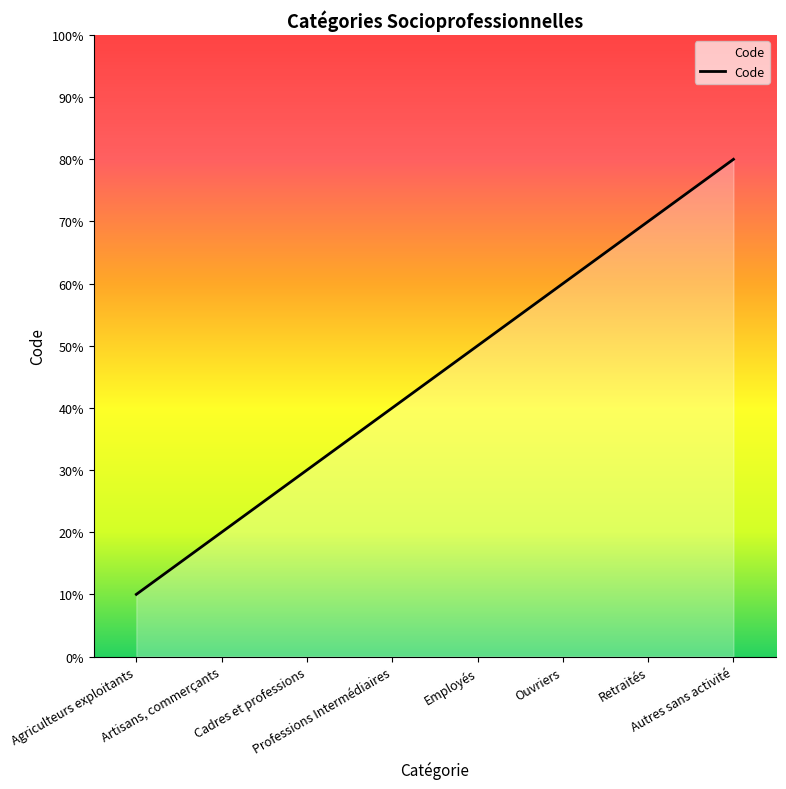

Does the chart have visible grid lines?

No